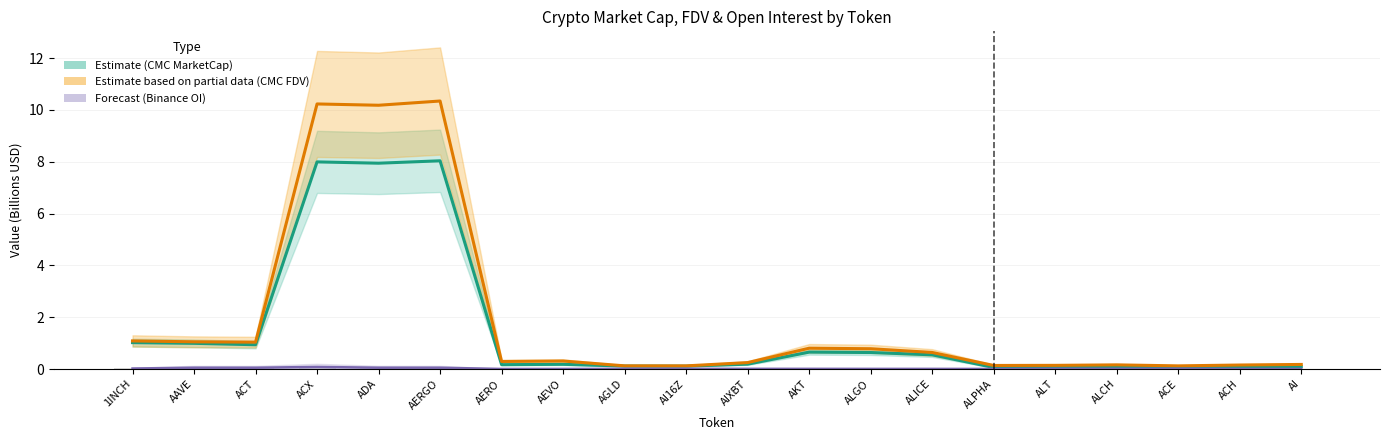

Reading left to right, transcribe all the data shown in this chart.

CMC MarketCap (Estimate): 1INCH=1.0	AAVE=1.0	ACT=0.9	ACX=8.0	ADA=7.9	AERGO=8.0	AERO=0.2	AEVO=0.2	AGLD=0.1	AI16Z=0.1	AIXBT=0.2	AKT=0.7	ALGO=0.6	ALICE=0.5	ALPHA=0.1	ALT=0.1	ALCH=0.1	ACE=0.1	ACH=0.1	AI=0.1
CMC FDV (Estimate partial): 1INCH=1.1	AAVE=1.0	ACT=1.0	ACX=10.2	ADA=10.2	AERGO=10.3	AERO=0.3	AEVO=0.3	AGLD=0.1	AI16Z=0.1	AIXBT=0.2	AKT=0.8	ALGO=0.8	ALICE=0.6	ALPHA=0.1	ALT=0.1	ALCH=0.2	ACE=0.1	ACH=0.2	AI=0.2
Binance OI (Forecast): 1INCH=0.0	AAVE=0.0	ACT=0.0	ACX=0.1	ADA=0.1	AERGO=0.0	AERO=0.0	AEVO=0.0	AGLD=0.0	AI16Z=0.0	AIXBT=0.0	AKT=0.0	ALGO=0.0	ALICE=0.0	ALPHA=0.0	ALT=0.0	ALCH=0.0	ACE=0.0	ACH=0.0	AI=0.0
Bybit OI: 1INCH=0.0	AAVE=0.0	ACT=0.0	ACX=0.0	ADA=0.0	AERGO=0.0	AERO=0.0	AEVO=0.0	AGLD=0.0	AI16Z=0.0	AIXBT=0.0	AKT=0.0	ALGO=0.0	ALICE=0.0	ALPHA=0.0	ALT=0.0	ALCH=0.0	ACE=0.0	ACH=0.0	AI=0.0